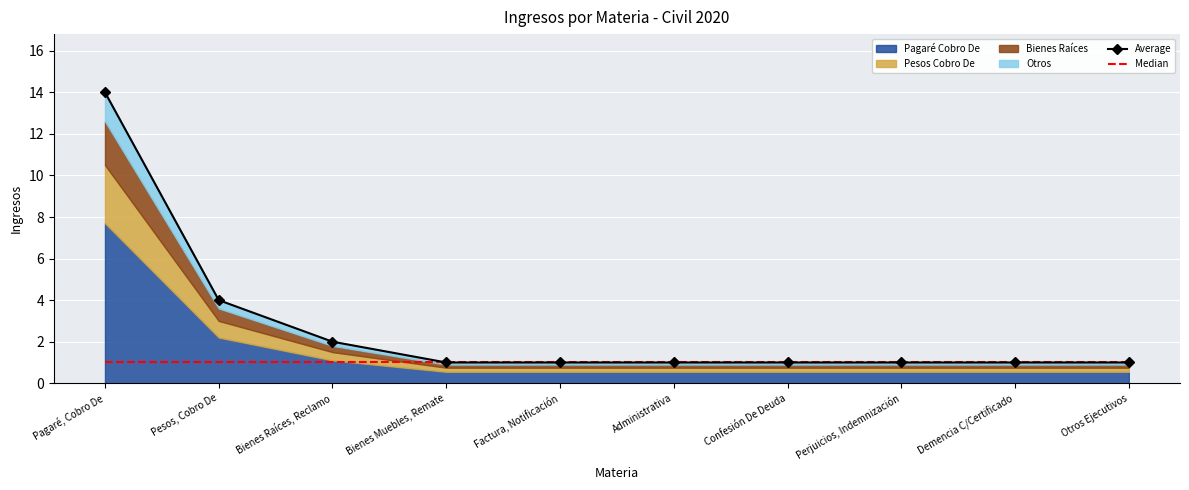

True or false: Average and Median intersect in this chart.

False